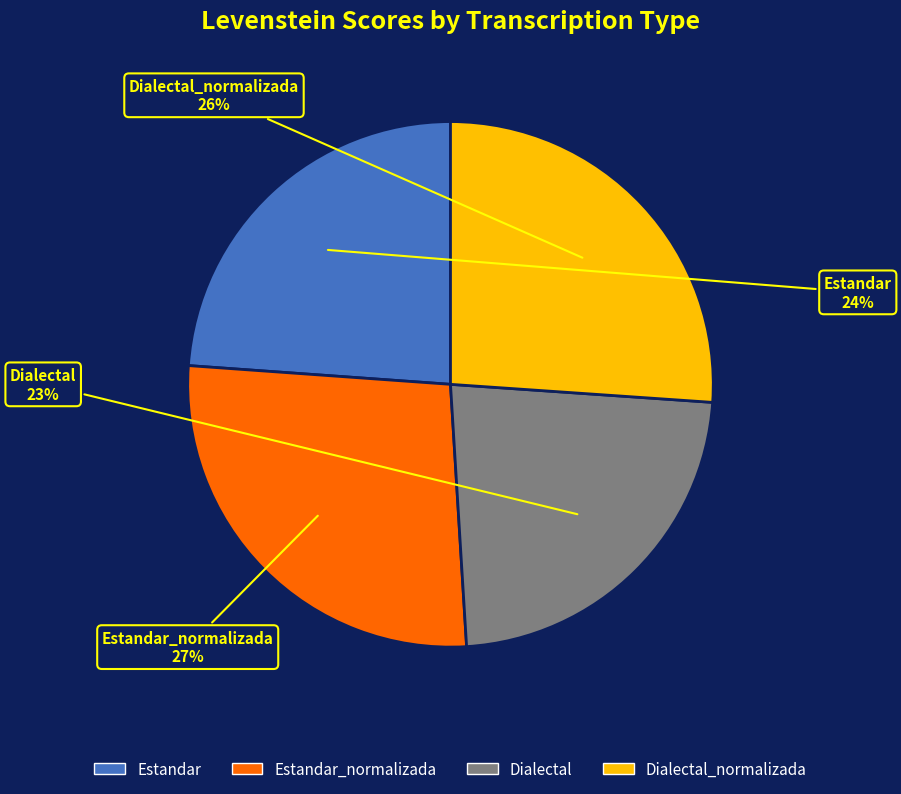

What is the ratio of the value at Estandar to the value at Dialectal?

1.0